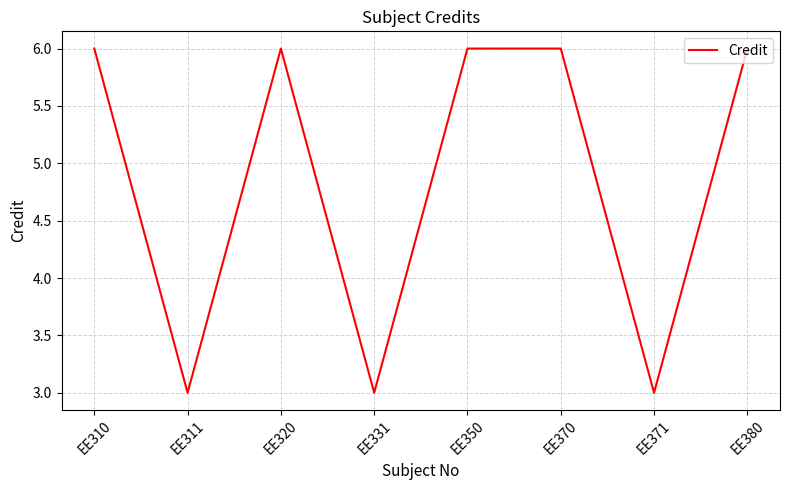

What is the difference between the maximum and second lowest values?

3